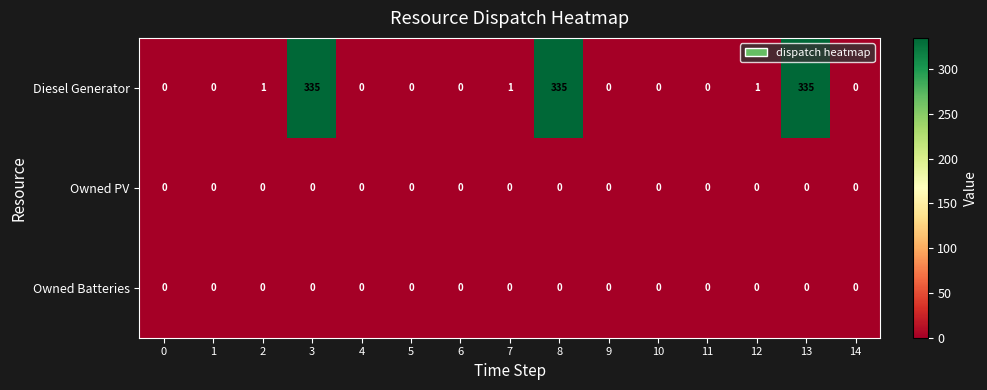

Which series has the largest range (max minus min)?

Diesel Generator